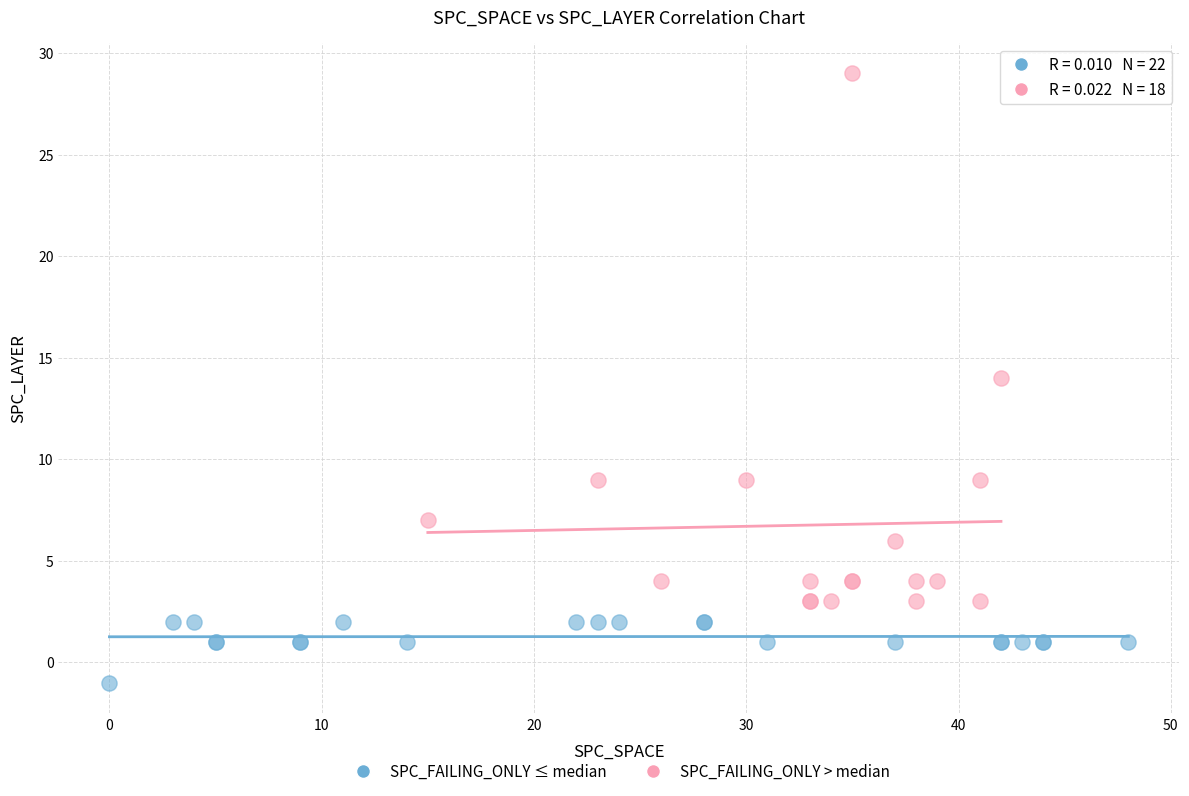

Which series reaches the maximum Y coordinate?

SPC_FAILING_ONLY > median